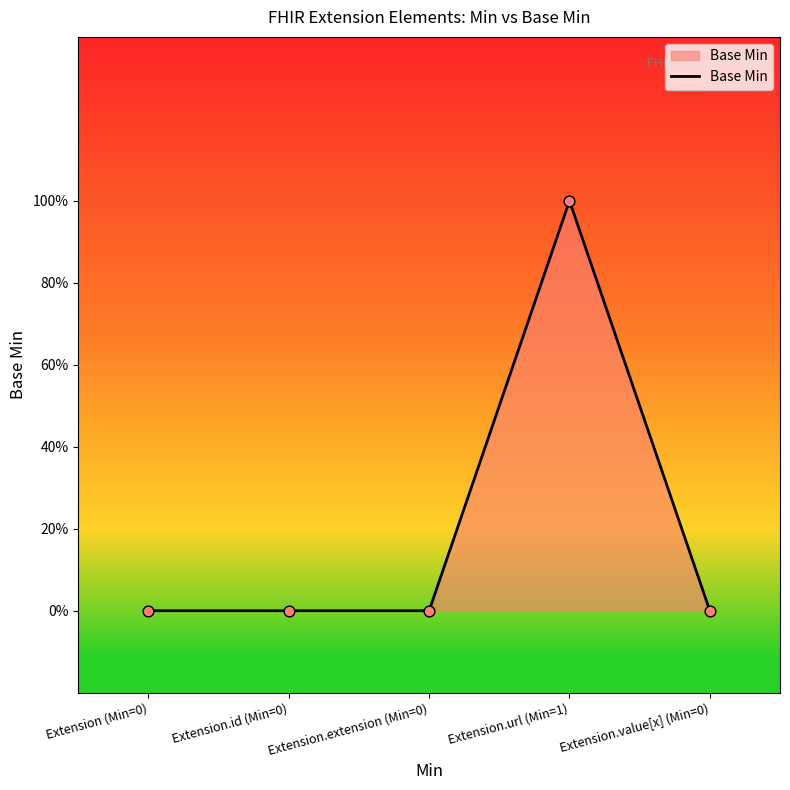

Between Extension.value[x] (Min=0) and Extension (Min=0), which is larger?

Extension.value[x] (Min=0)